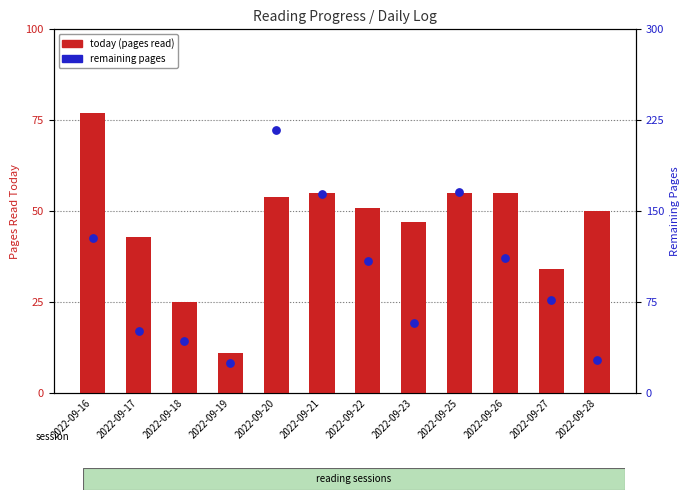

Which series has the largest total across all categories?

remaining pages